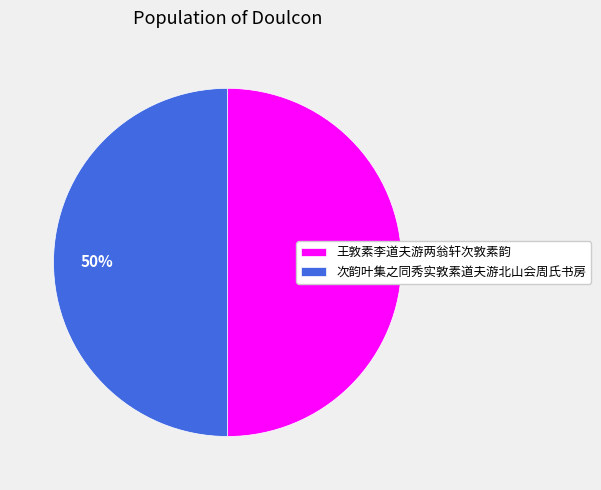

Is it true that 王敦素李道夫游两翁轩次敦素韵 is 50% of the pie?

True